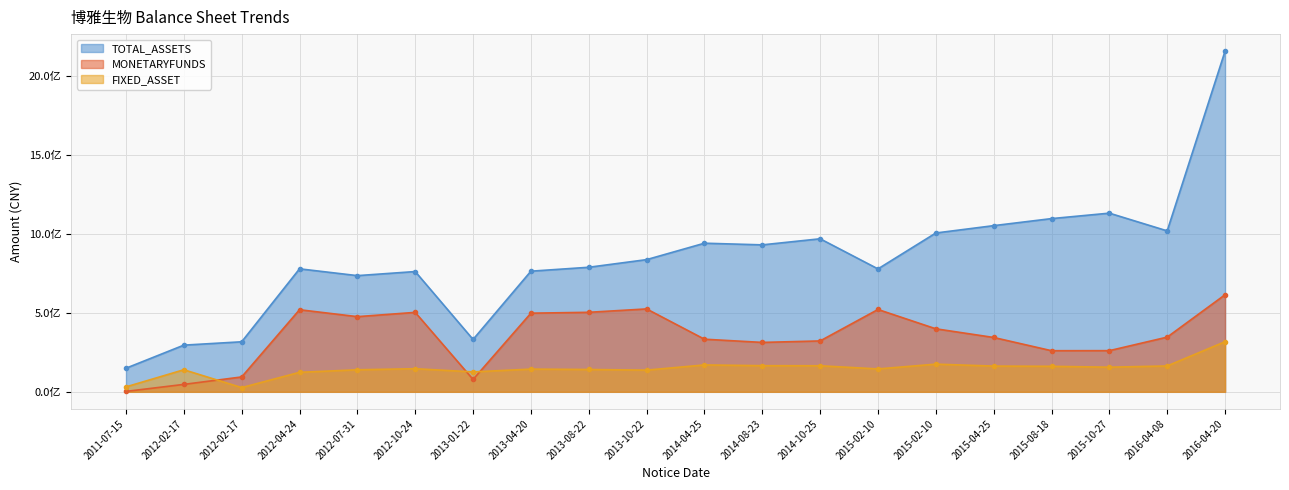

What is the difference between the maximum and minimum values in the TOTAL_ASSETS series?

2005301046.5